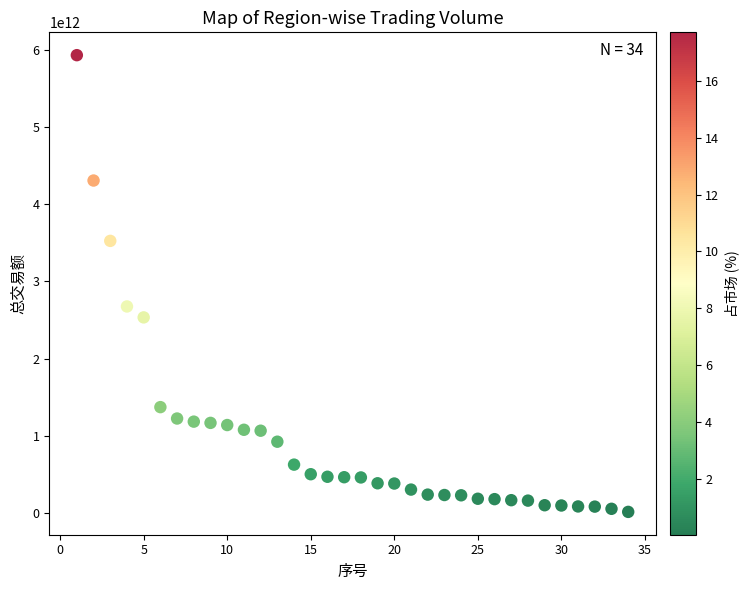

What is the range of X values (max minus min)?

33.0